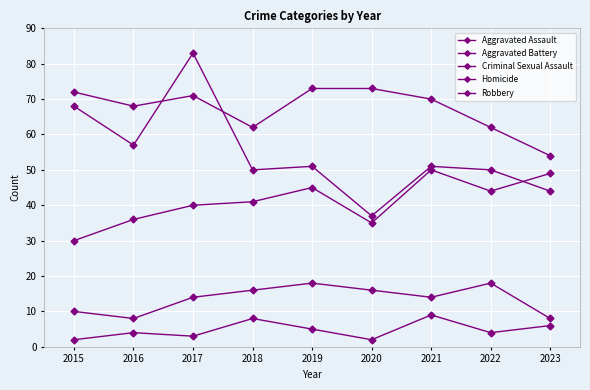

How many lines are shown in the chart?

5